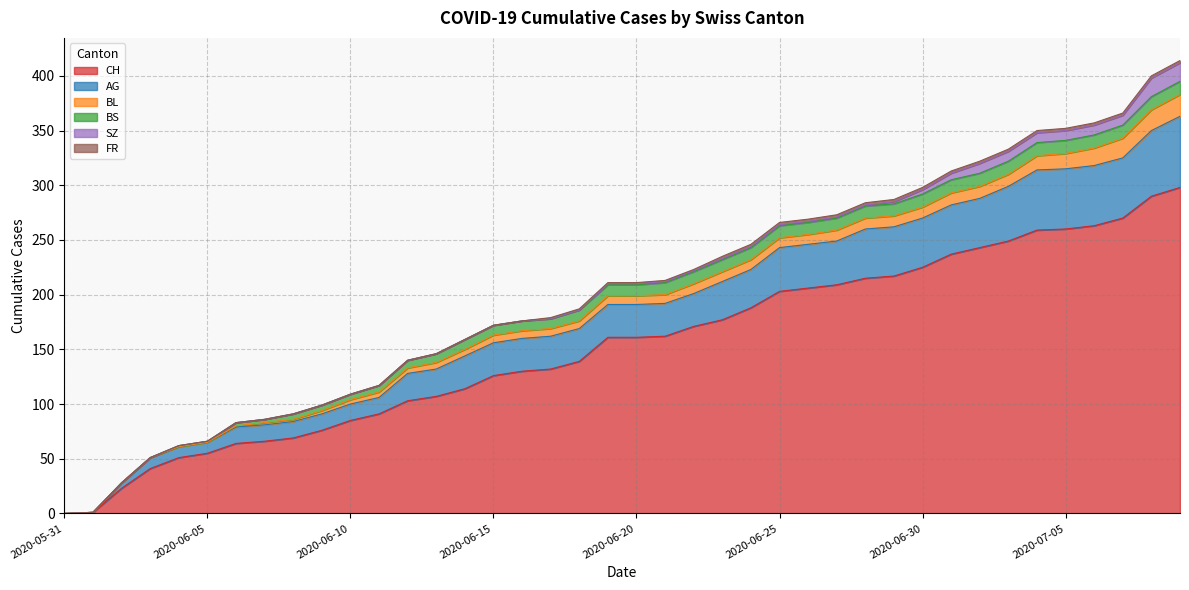

List the labels in order of FR value, largest first.

2020-06-23, 2020-06-24, 2020-06-25, 2020-06-26, 2020-06-27, 2020-06-28, 2020-06-29, 2020-06-30, 2020-07-01, 2020-07-02, 2020-07-03, 2020-07-04, 2020-07-05, 2020-07-06, 2020-07-07, 2020-07-08, 2020-07-09, 2020-06-17, 2020-06-18, 2020-06-19, 2020-06-20, 2020-06-21, 2020-06-22, 2020-05-31, 2020-06-01, 2020-06-02, 2020-06-03, 2020-06-04, 2020-06-05, 2020-06-06, 2020-06-07, 2020-06-08, 2020-06-09, 2020-06-10, 2020-06-11, 2020-06-12, 2020-06-13, 2020-06-14, 2020-06-15, 2020-06-16